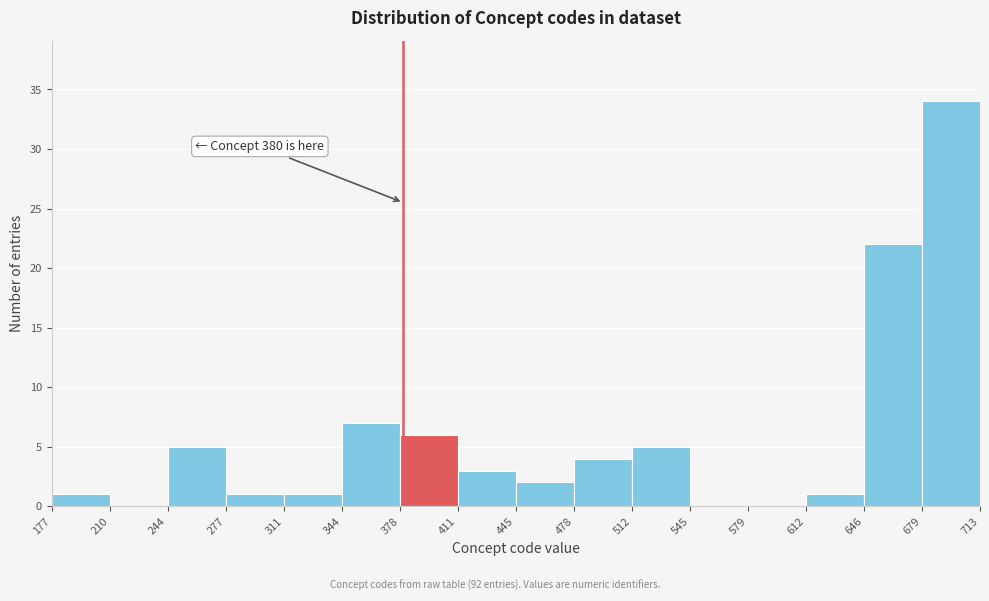

Over which range of the x-axis is the bar tallest?

679 to 713